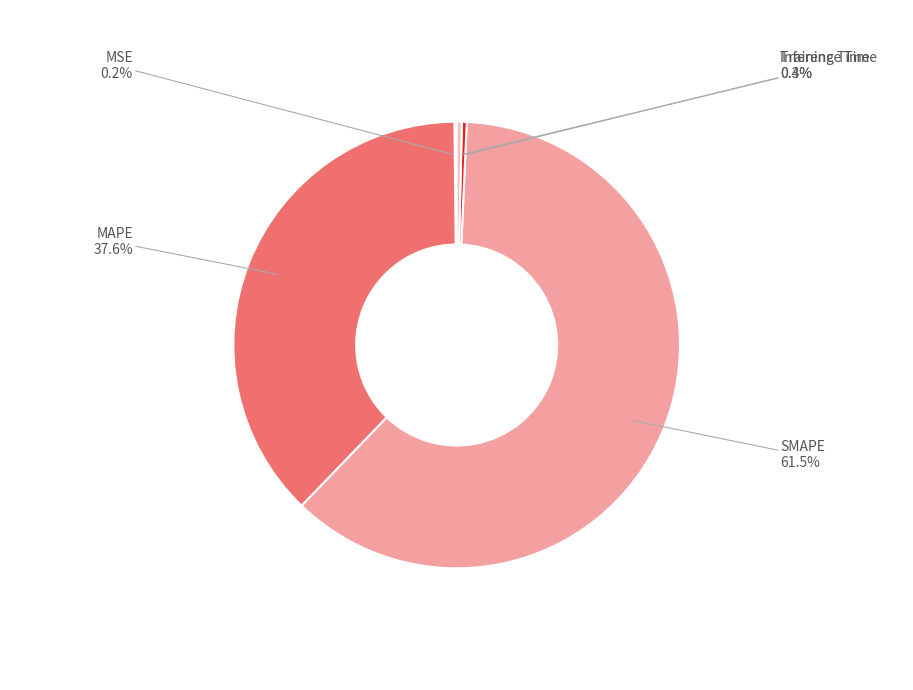

Combined, do SMAPE and Inference Time account for over 50%?

Yes